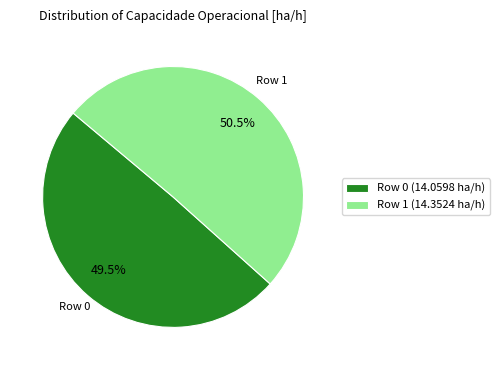

Between Row 1 (14.3524 ha/h) and Row 0 (14.0598 ha/h), which is larger?

Row 1 (14.3524 ha/h)